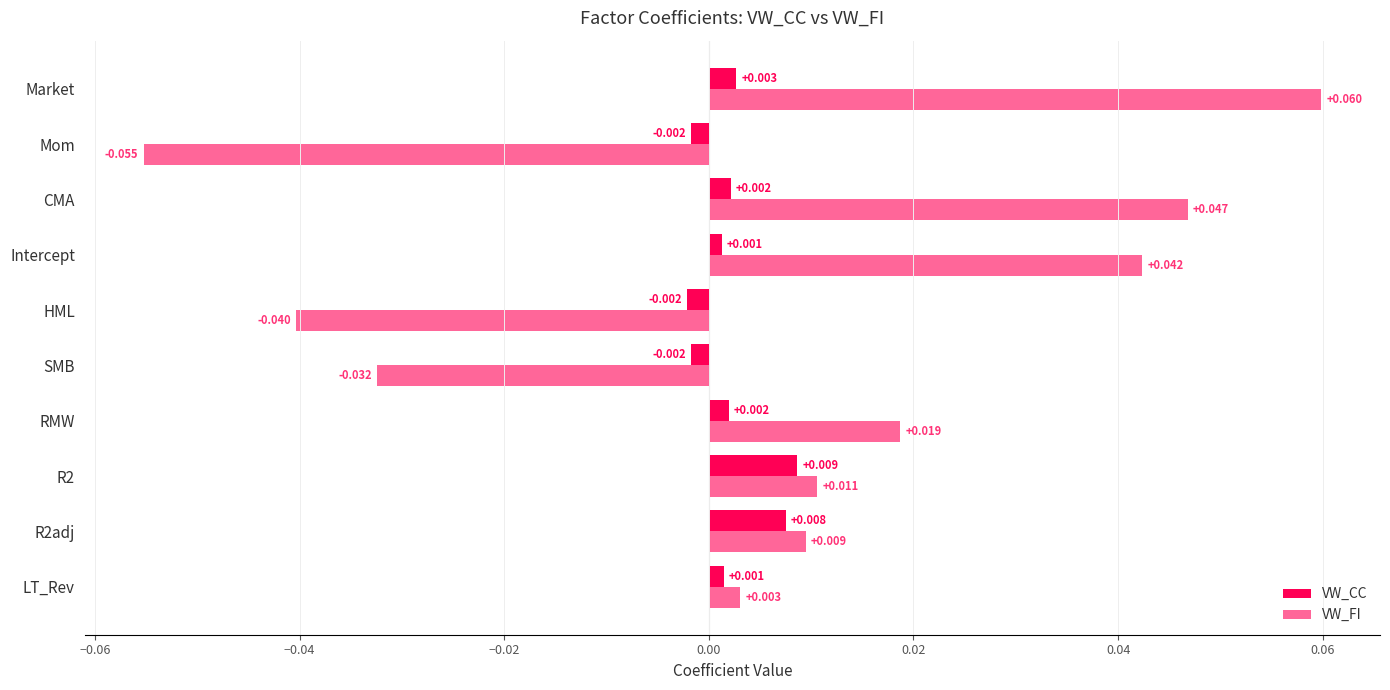

List the series in order of their overall mean, lowest first.

VW_CC, VW_FI